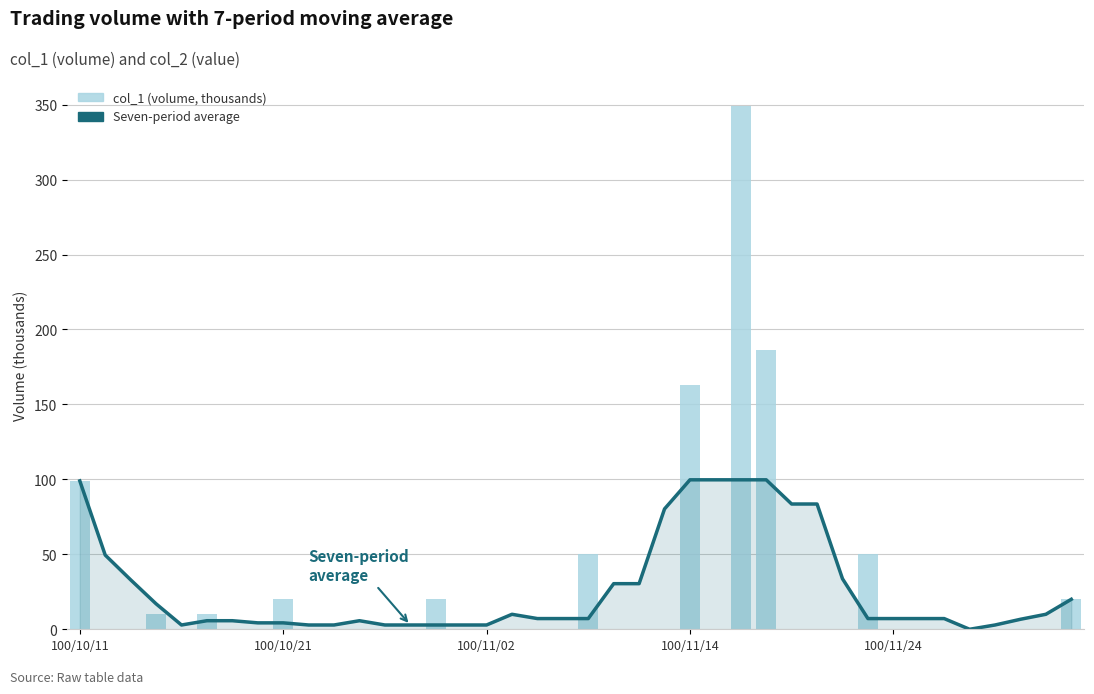

How many groups of bars are there?

40